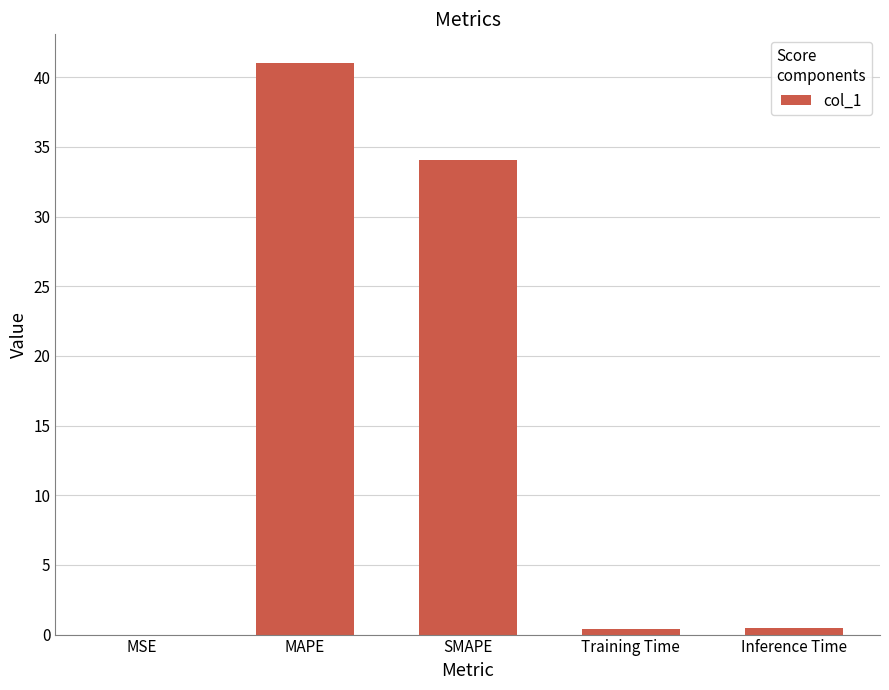

Which category has the highest value across all series?

MAPE